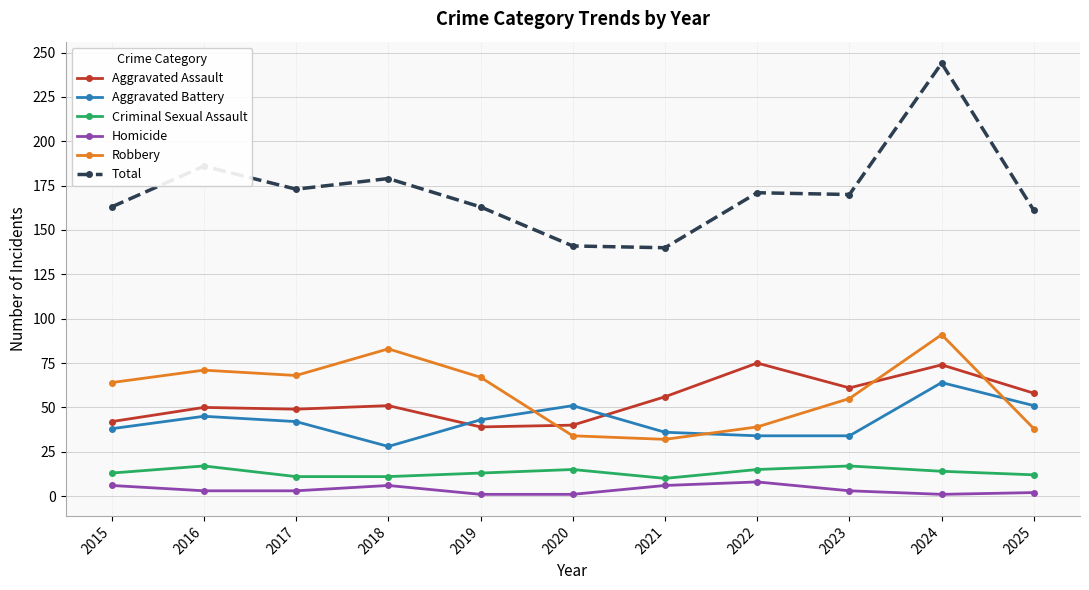

True or false: Robbery has more than 1 interior local peaks.

True